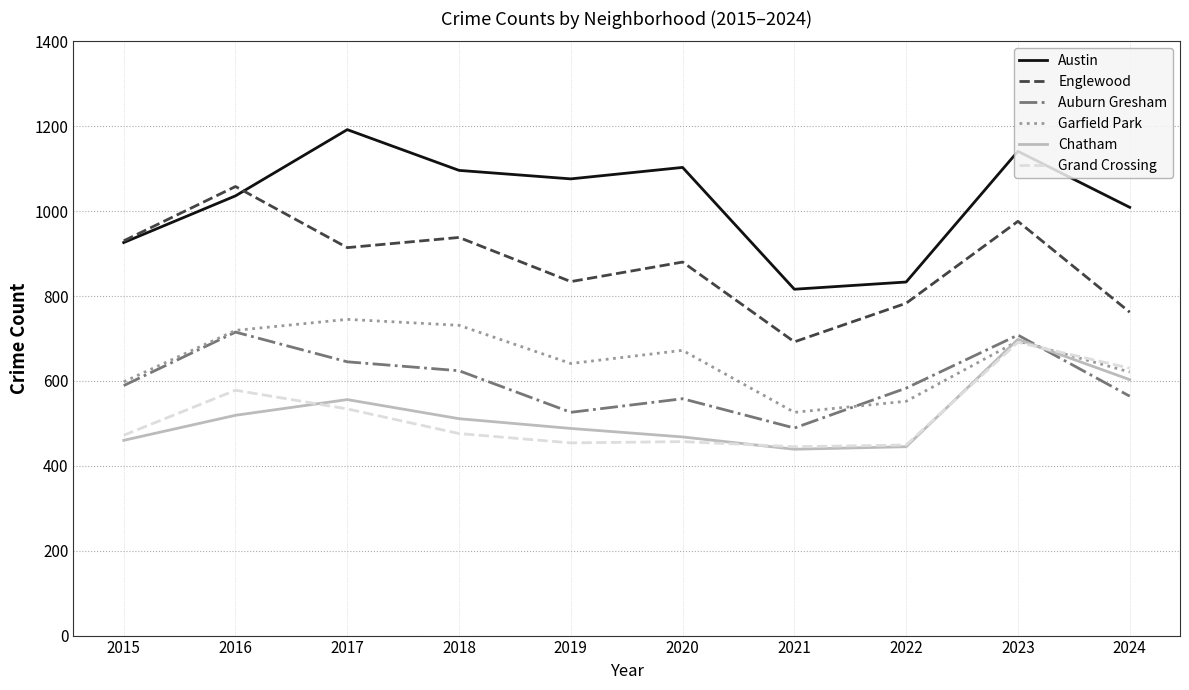

How many interior local peaks does the Auburn Gresham series have?

3